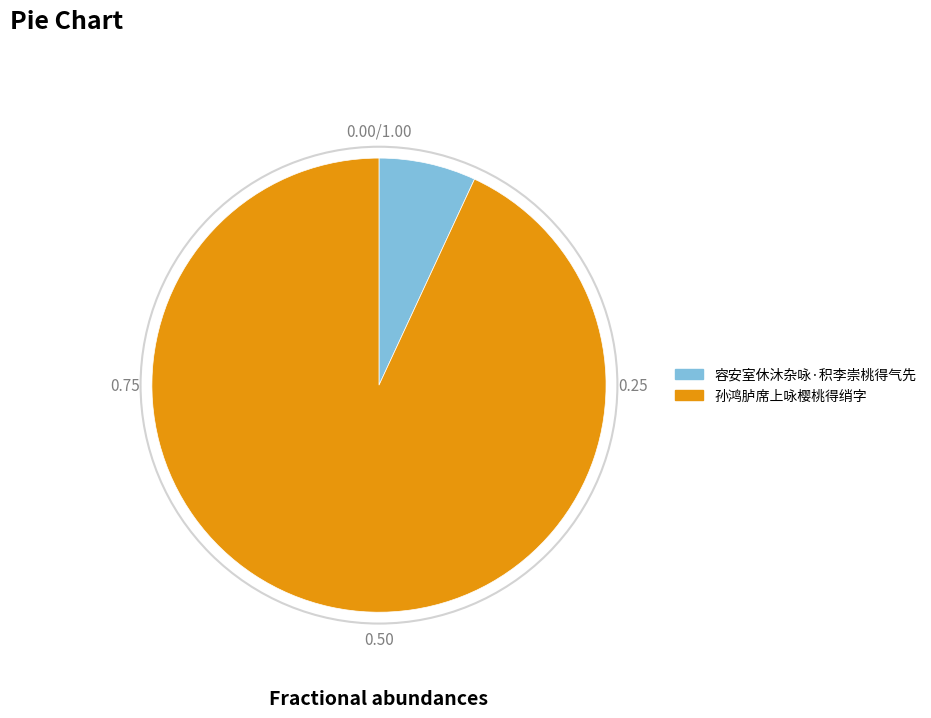

True or false: 容安室休沐杂咏·积李崇桃得气先 accounts for 13% of the total.

False